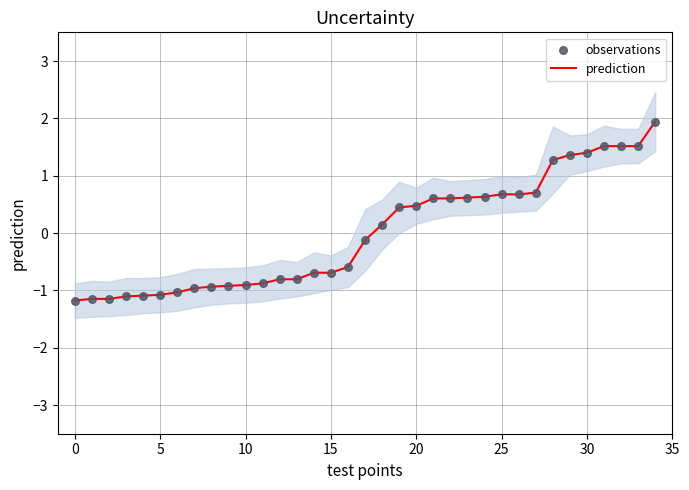

Which series reaches the minimum Y coordinate?

prediction